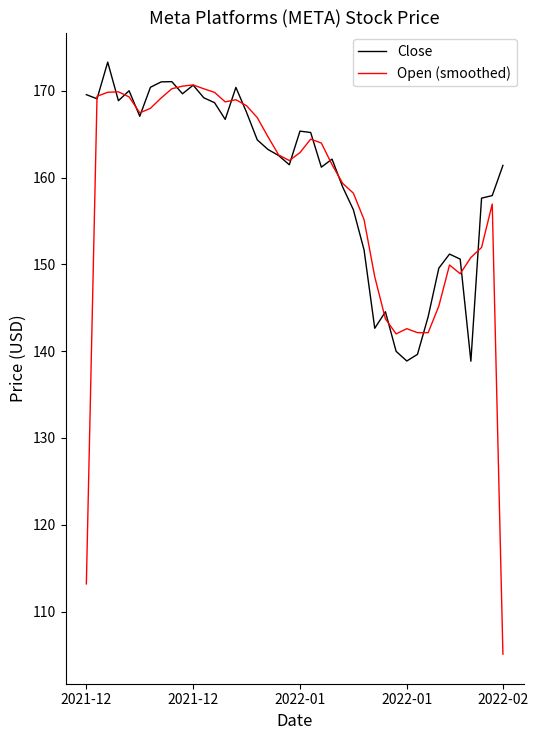

What is the greatest value displayed?

173.3